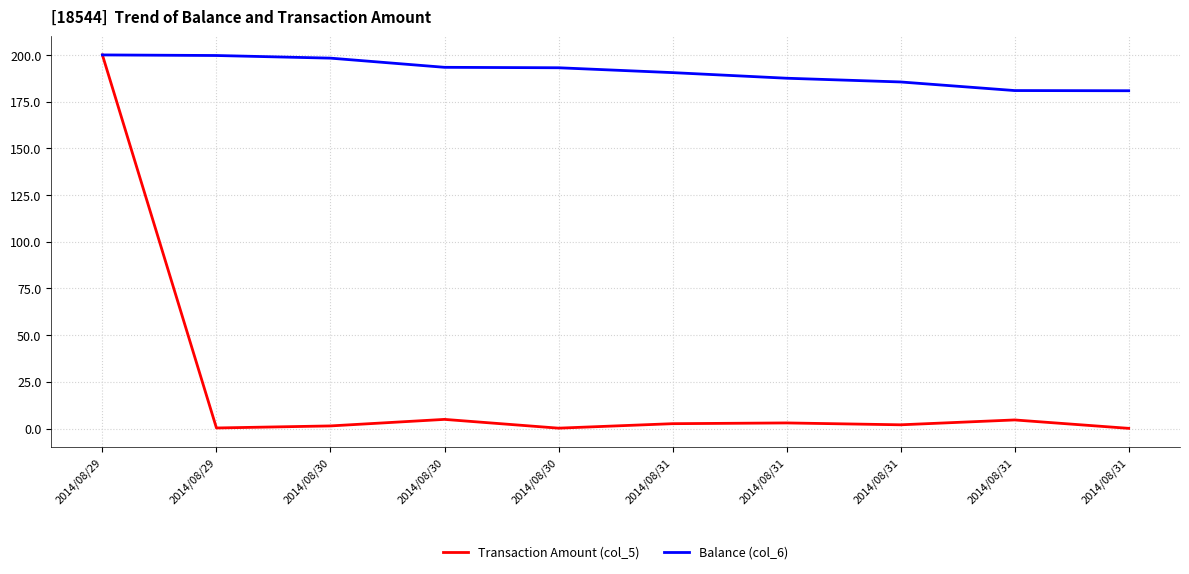

What are all the series names shown in the legend?

Transaction Amount (col_5), Balance (col_6)